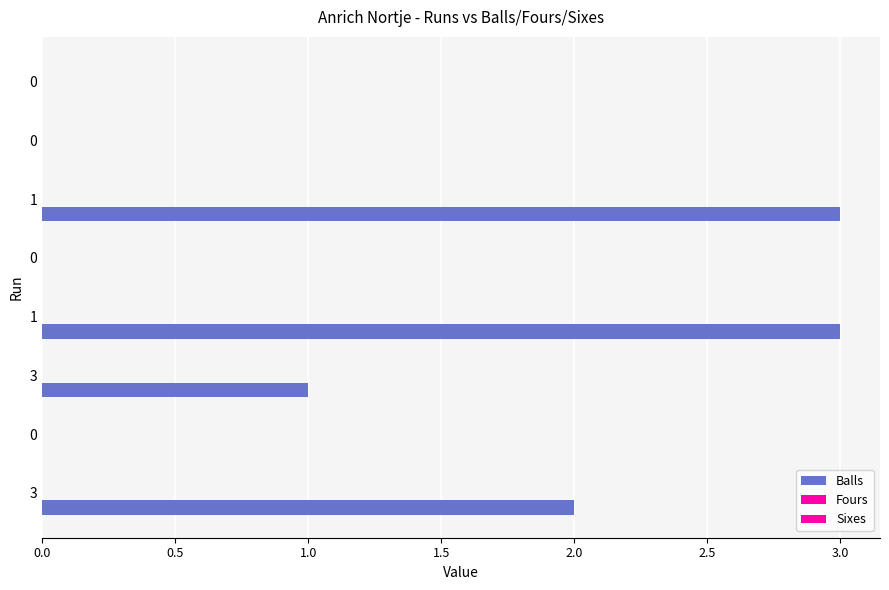

How many categories are shown in the chart?

8